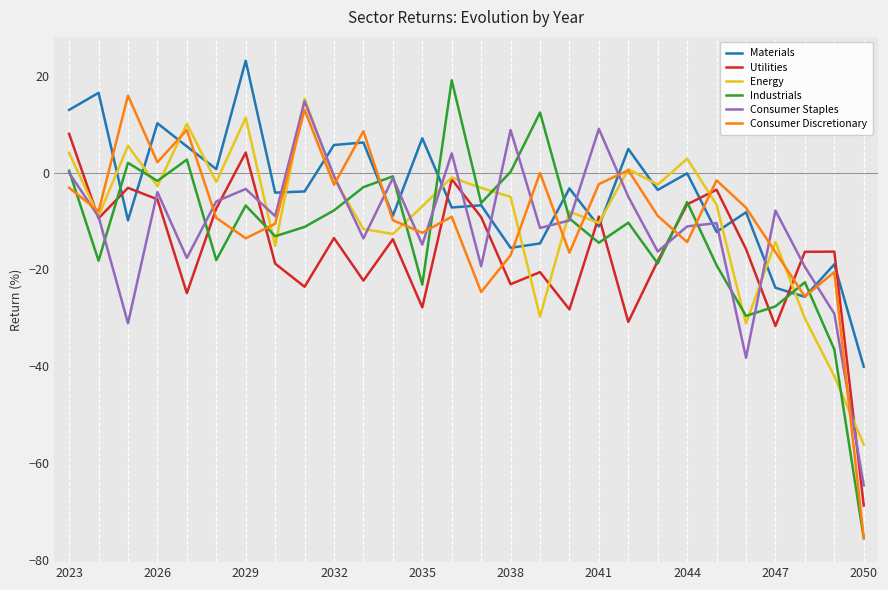

What is the highest value of the Consumer Discretionary series?

15.9